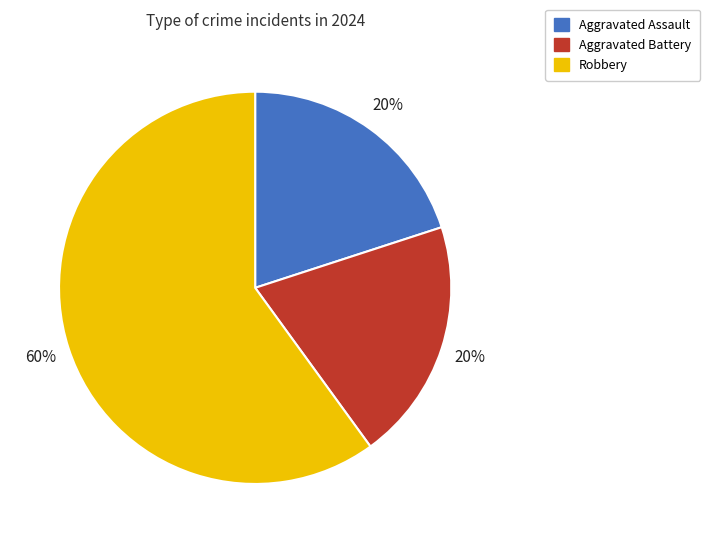

What percentage is the Aggravated Battery slice, to the nearest percent?

20%